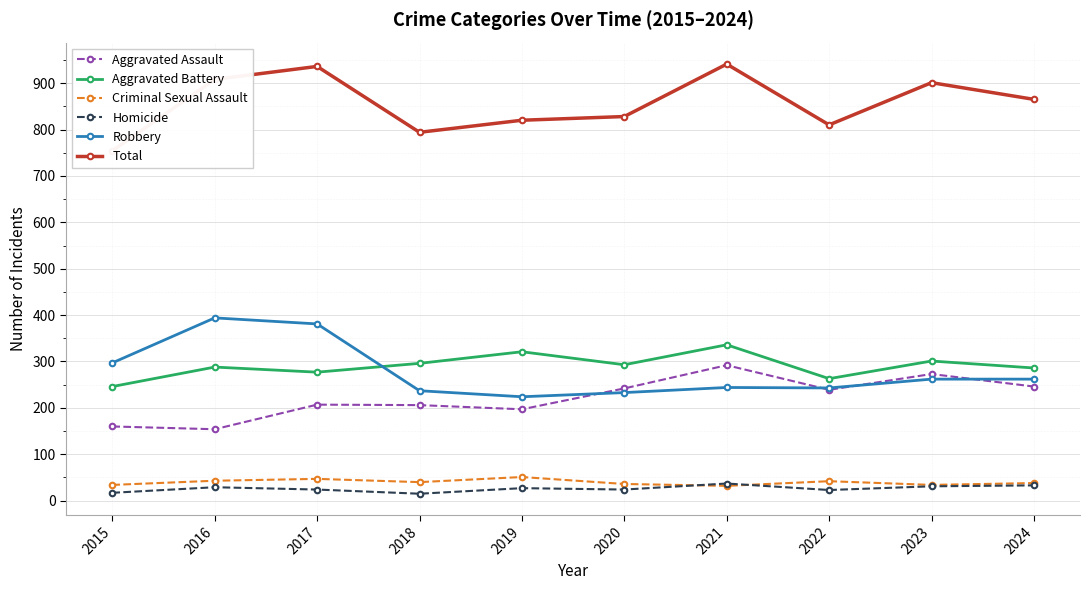

At which category is the sum across all series the highest?

2021